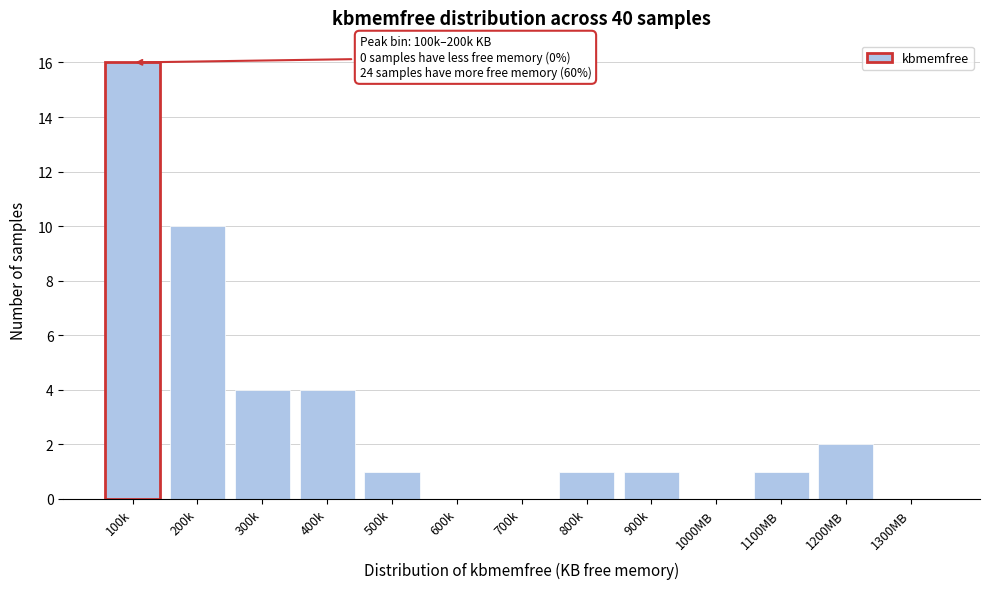

Reading left to right, what are all the values shown in this chart?

100k=16	200k=10	300k=4	400k=4	500k=1	600k=0	700k=0	800k=1	900k=1	1000MB=0	1100MB=1	1200MB=2	1300MB=0